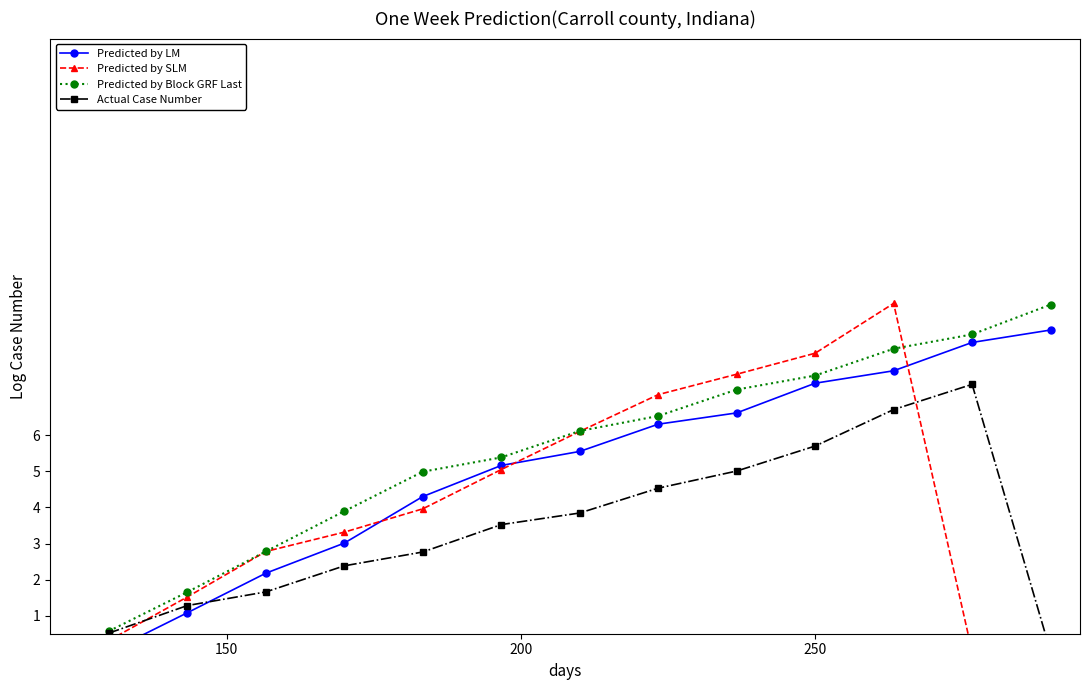

What is the value of the Predicted by Block GRF Last point at the 2nd from the left?

1.7